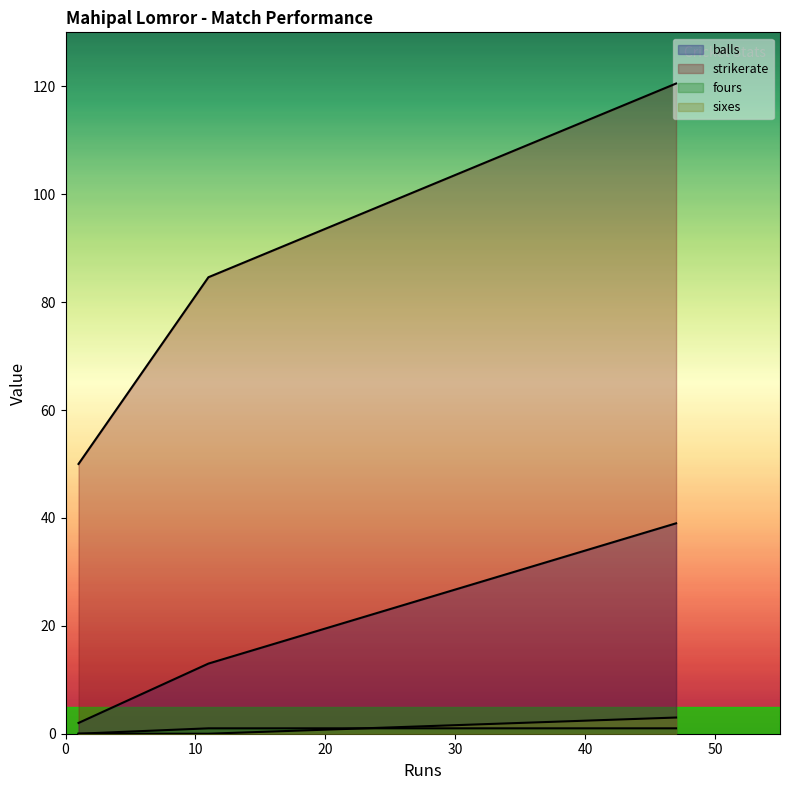

The sixes series shows -1.2 at 1. True or false?

False